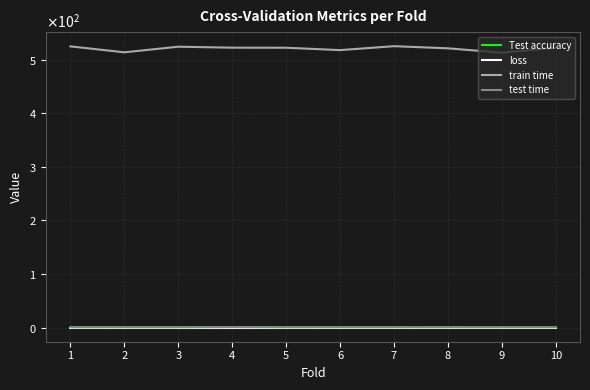

Reading left to right, transcribe all the data shown in this chart.

Test accuracy: 0=0.4	1=0.4	2=0.4	3=0.4	4=0.4	5=0.4	6=0.4	7=0.4	8=0.4	9=0.4
loss: 0=0.0	1=0.0	2=0.0	3=0.0	4=0.0	5=0.0	6=0.0	7=0.0	8=0.0	9=0.0
train time: 0=524.8	1=513.7	2=524.2	3=522.4	4=522.3	5=517.8	6=525.2	7=521.2	8=513.0	9=522.3
test time: 0=0.6	1=0.7	2=0.7	3=1.0	4=0.7	5=0.6	6=0.7	7=0.6	8=0.6	9=0.6